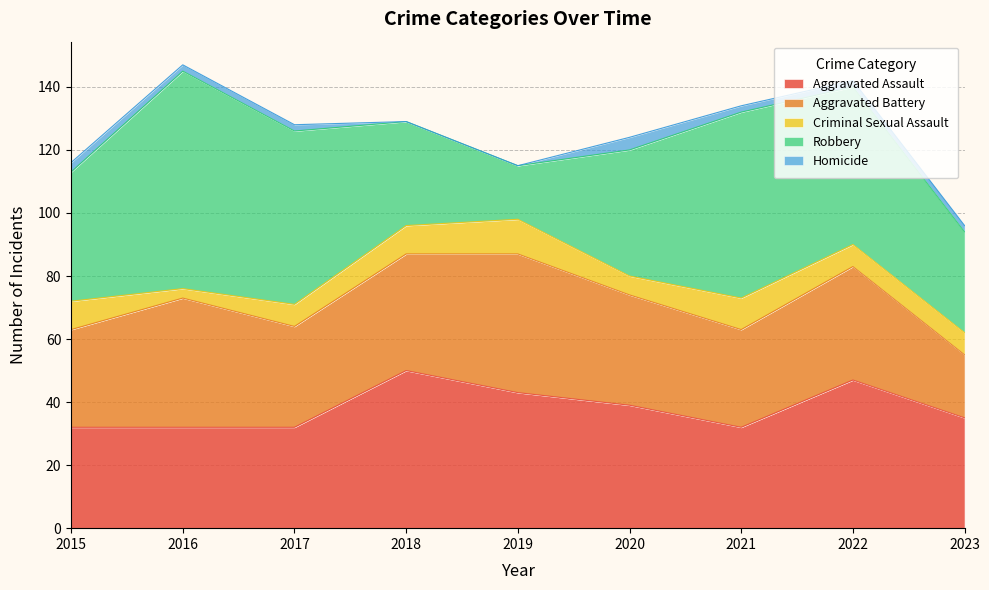

Does the chart have visible grid lines?

Yes